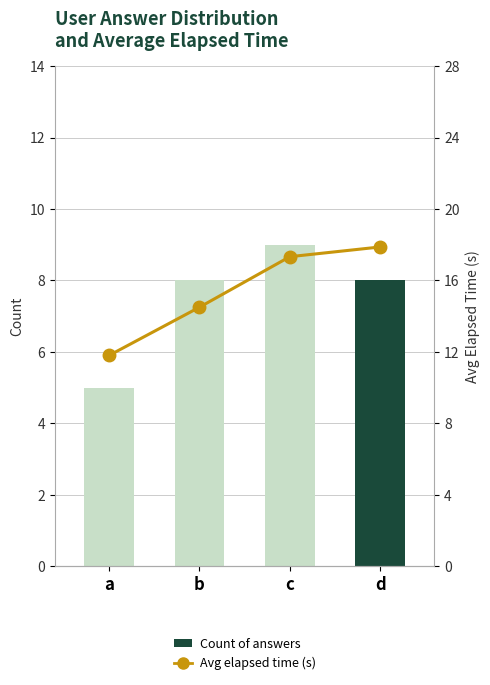

How many series are shown in this chart?

2